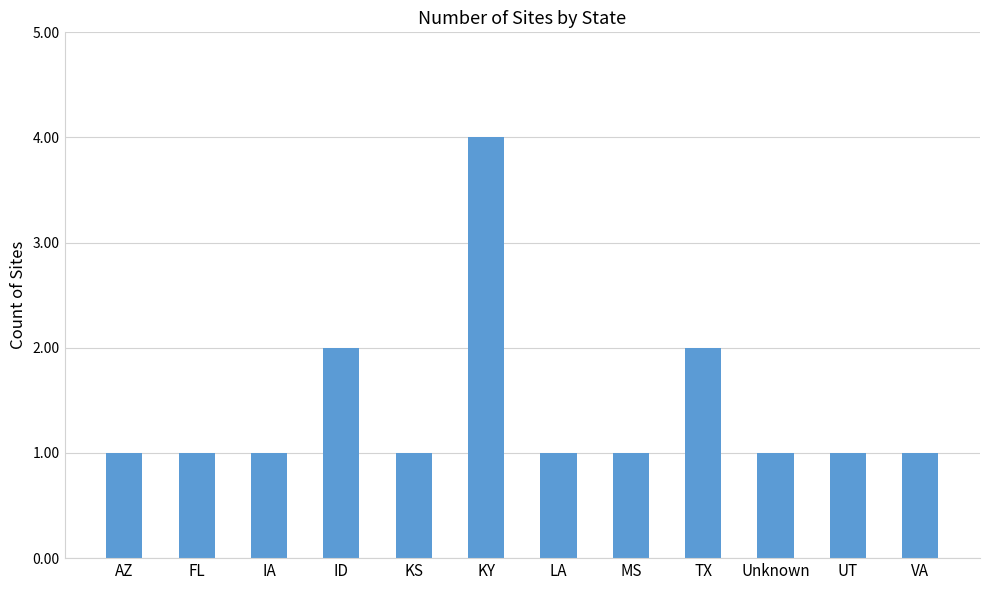

What is the smallest value displayed?

1